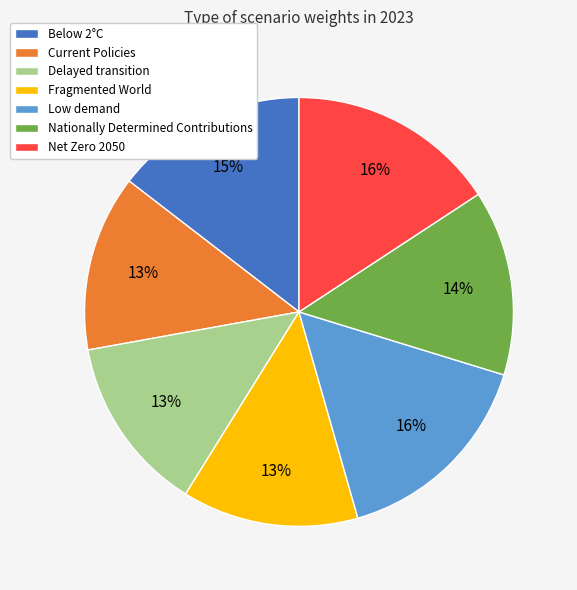

To the nearest percent, what portion does Delayed transition represent?

13%